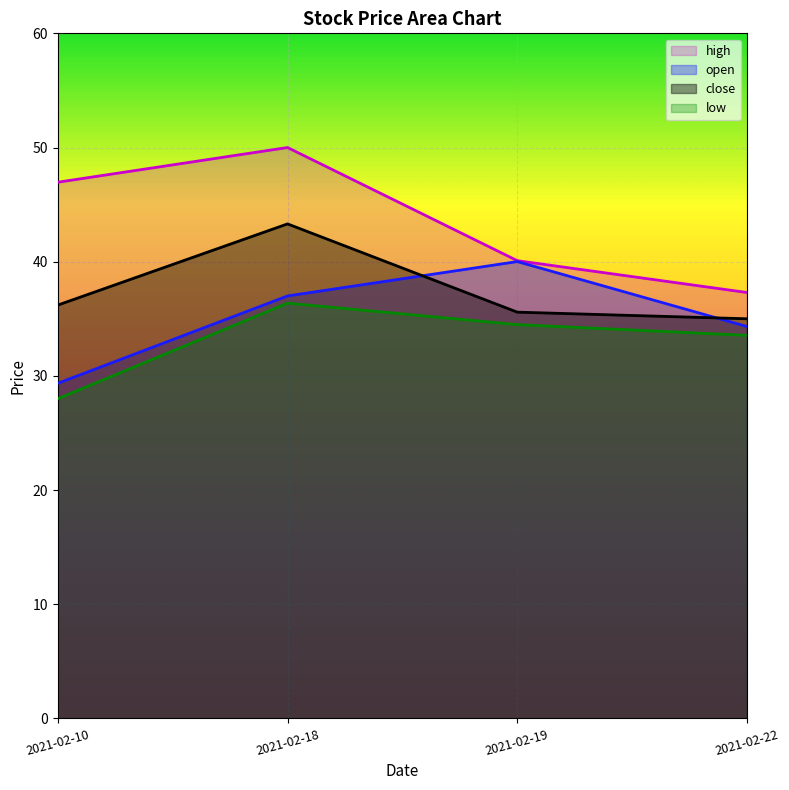

At how many categories does at least one series exceed 28?

4